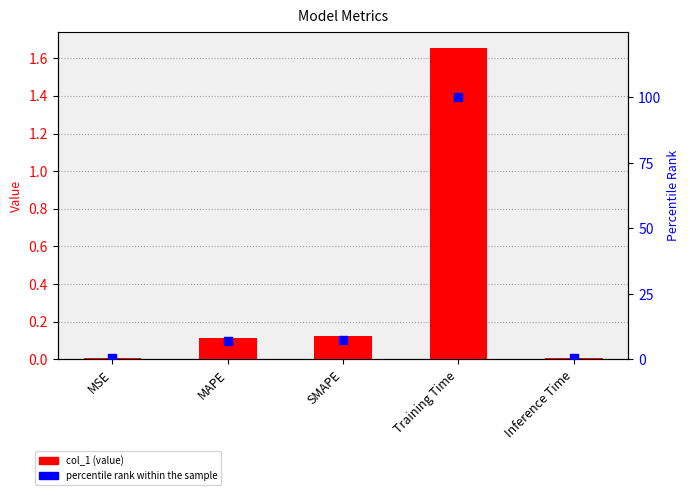

What are all the series names shown in the legend?

col_1, percentile rank within the sample